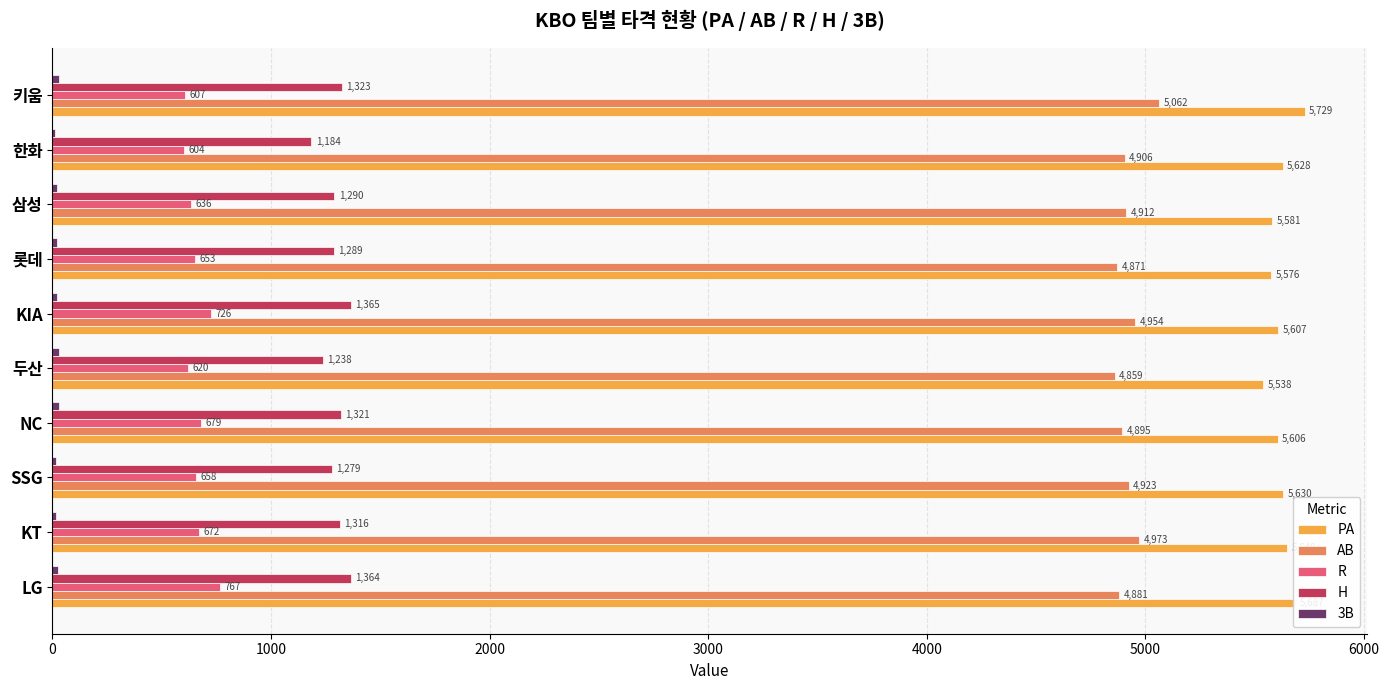

Which series changed the most between LG and 키움?

AB